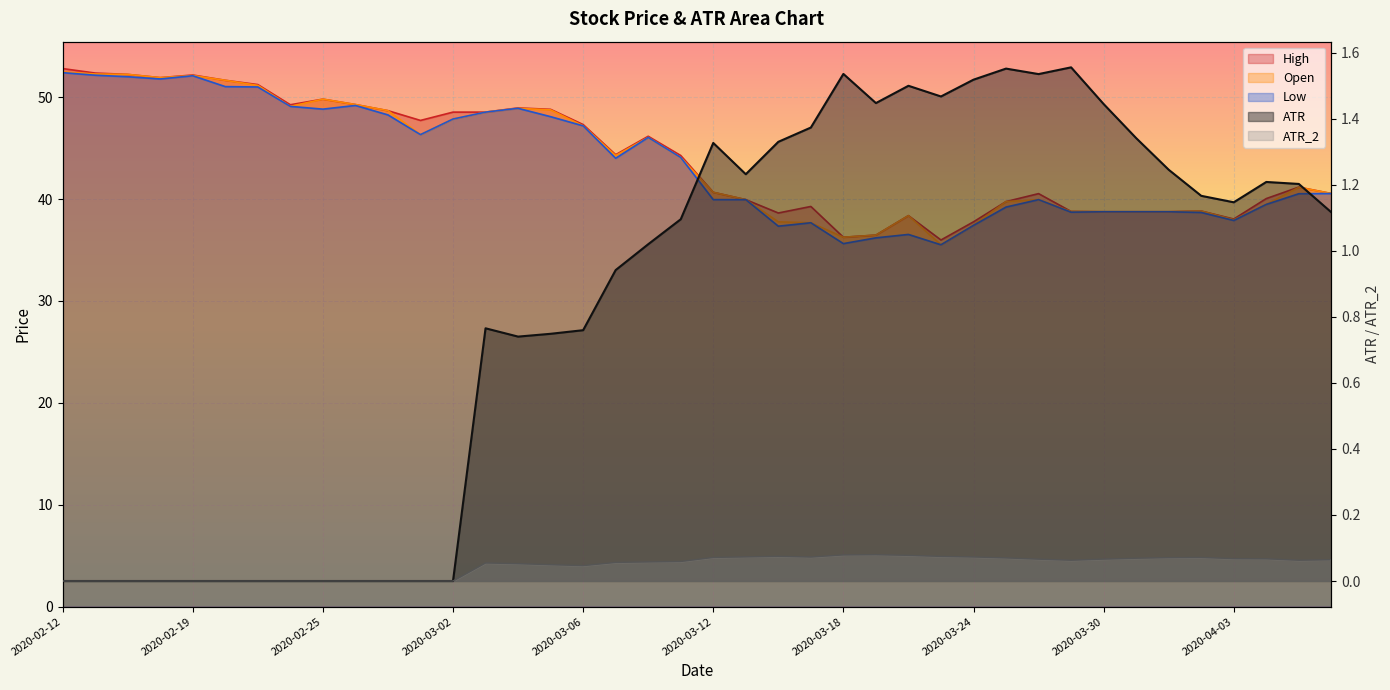

At which category is the sum across all series the highest?

2020-02-12